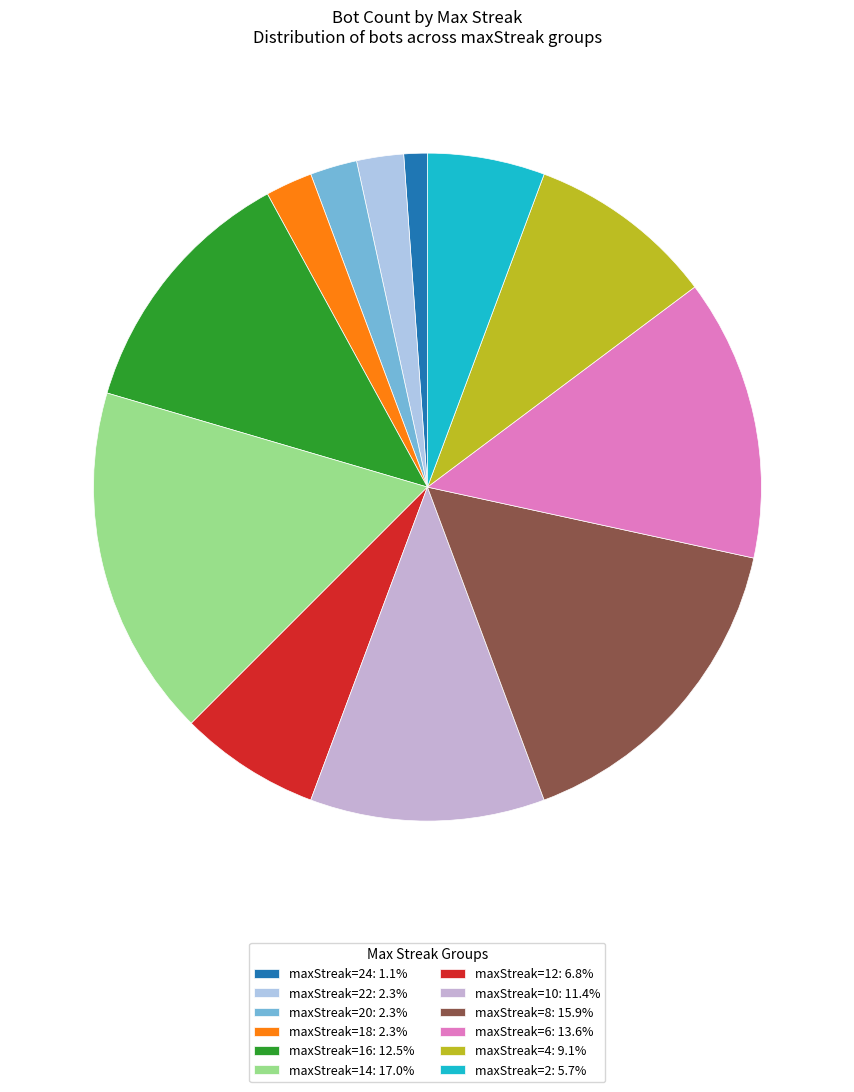

Rank the categories by value from highest to lowest.

maxStreak=14, maxStreak=8, maxStreak=6, maxStreak=16, maxStreak=10, maxStreak=4, maxStreak=12, maxStreak=2, maxStreak=22, maxStreak=20, maxStreak=18, maxStreak=24